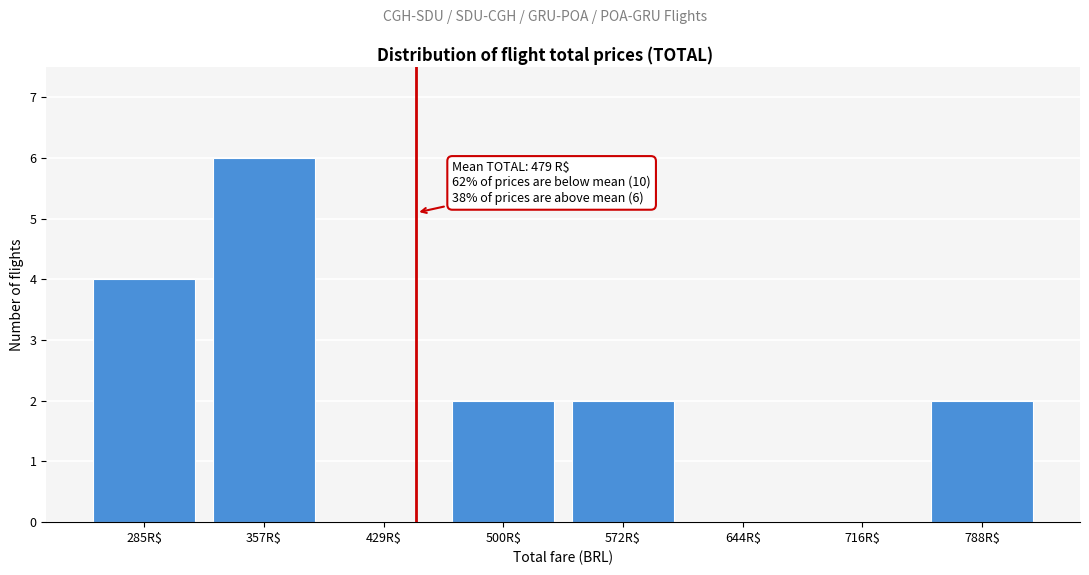

What is the maximum value shown in the chart?

6